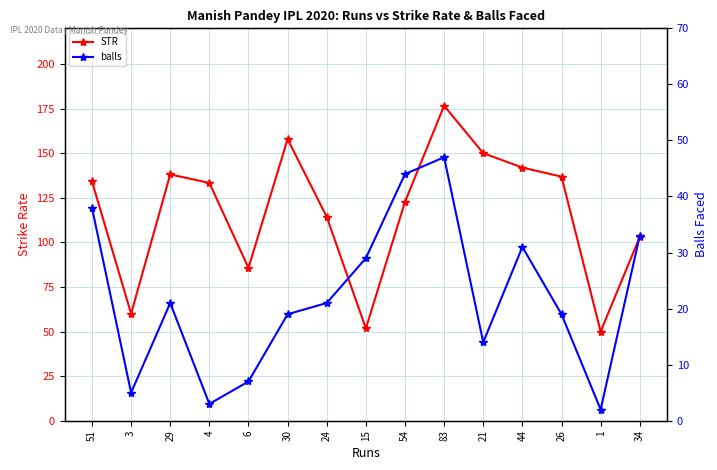

What is the sum of the balls values at 15 and 3?

34.0